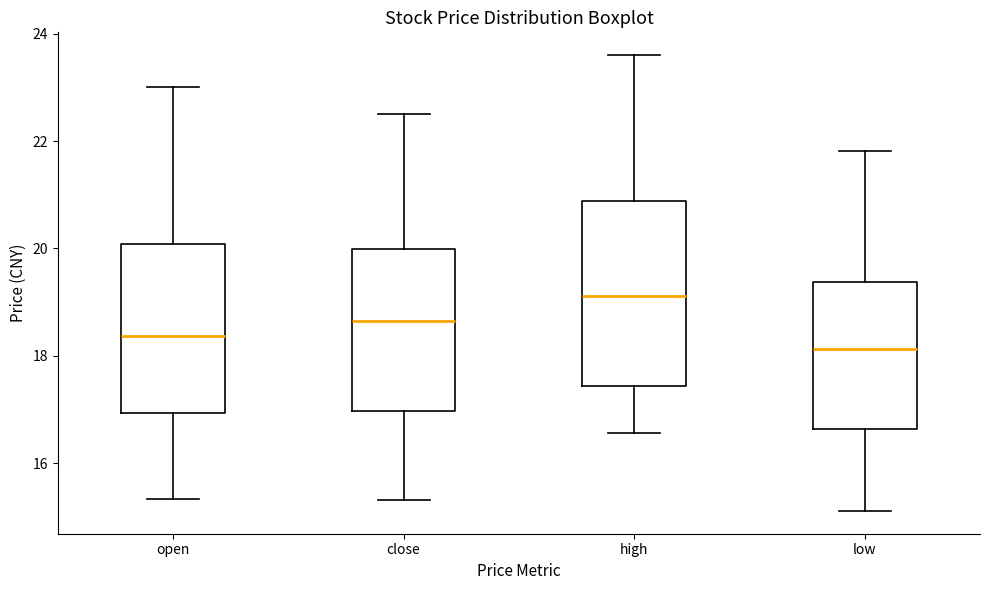

Reading left to right, transcribe this box plot: for each box, give where its median line is, the range the box spans, and where its two whiskers end, as read against the y-axis. The values are not printed on the chart, so give them approximately, as read against the axis.

open: median 18.4, box 17.0 to 20.0, whiskers 15.4 to 23.0
close: median 18.6, box 17.0 to 20.0, whiskers 15.4 to 22.6
high: median 19.2, box 17.4 to 20.8, whiskers 16.6 to 23.6
low: median 18.2, box 16.6 to 19.4, whiskers 15.2 to 21.8